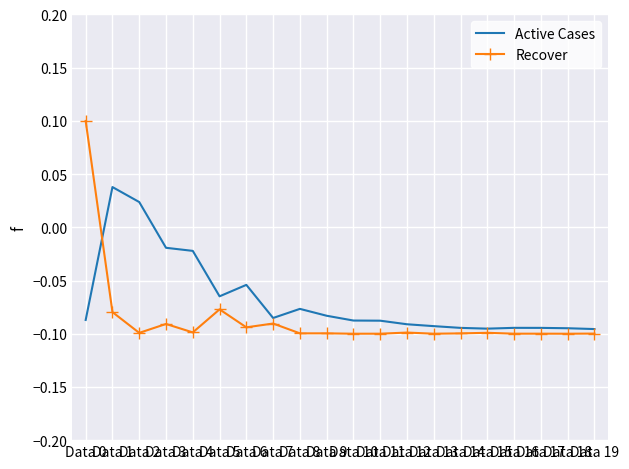

What is the total value across all series at Data 17?

-0.2